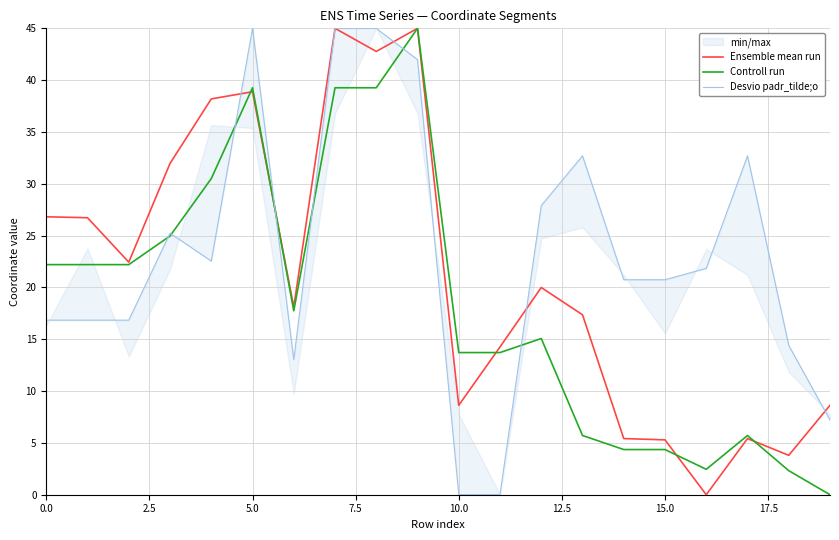

True or false: Controll run and Desvio padr_tilde;o cross at least once.

True